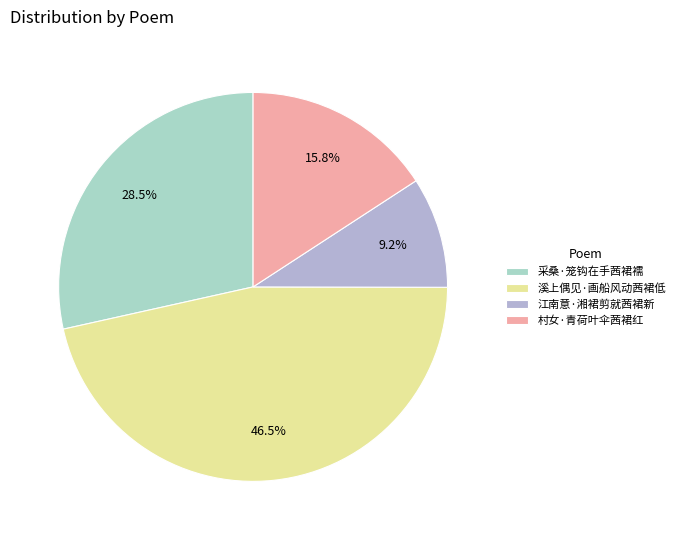

Which category has the biggest portion of the pie?

溪上偶见·画船风动茜裙低